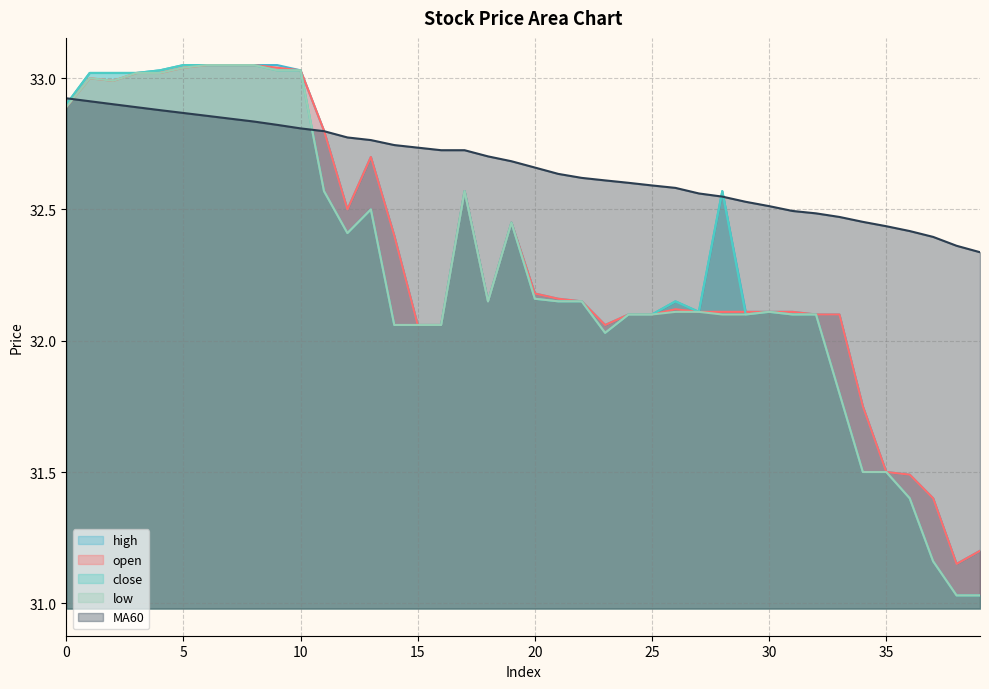

At 31, list the series in order from smallest to largest.

close, low, open, high, MA60